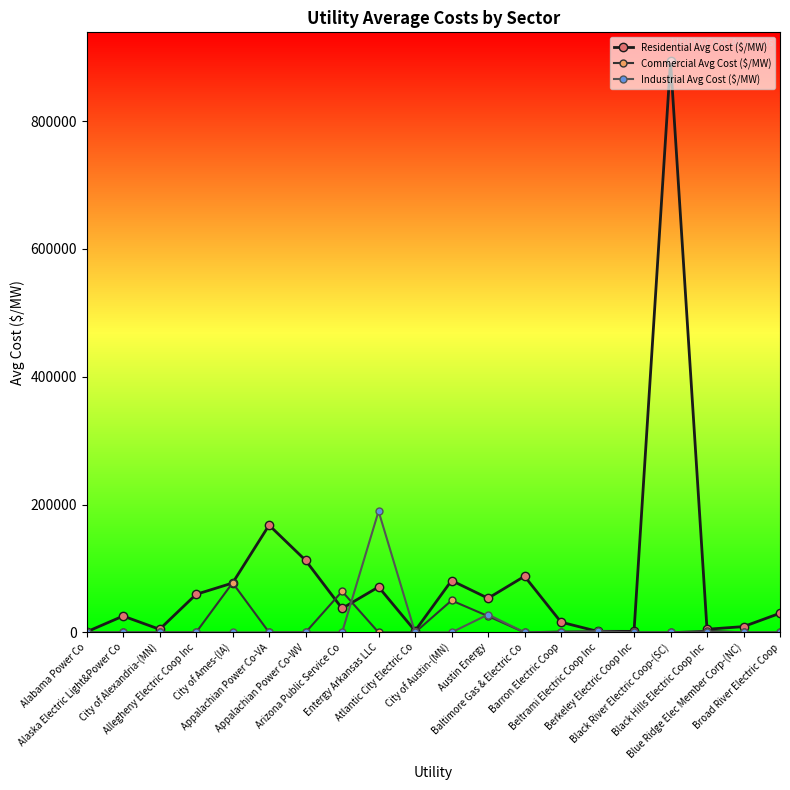

At which label is Residential Avg Cost ($/MW) closest to 447609?

Appalachian Power Co-VA